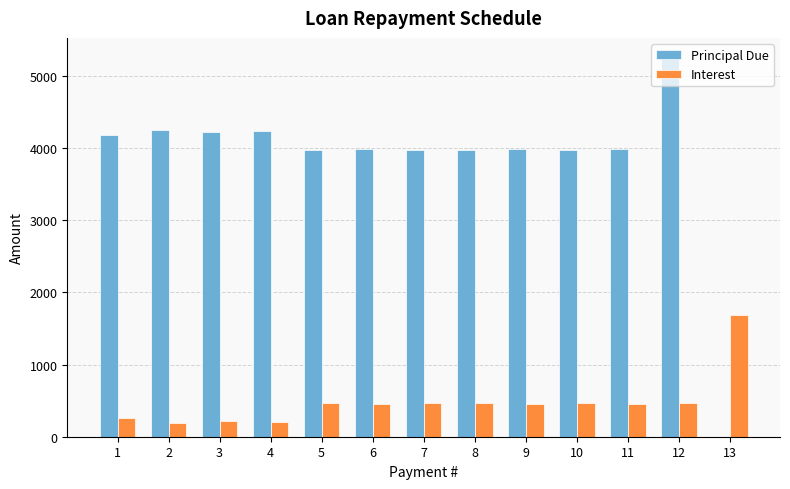

What value does the Principal Due series have at 4?

4233.3